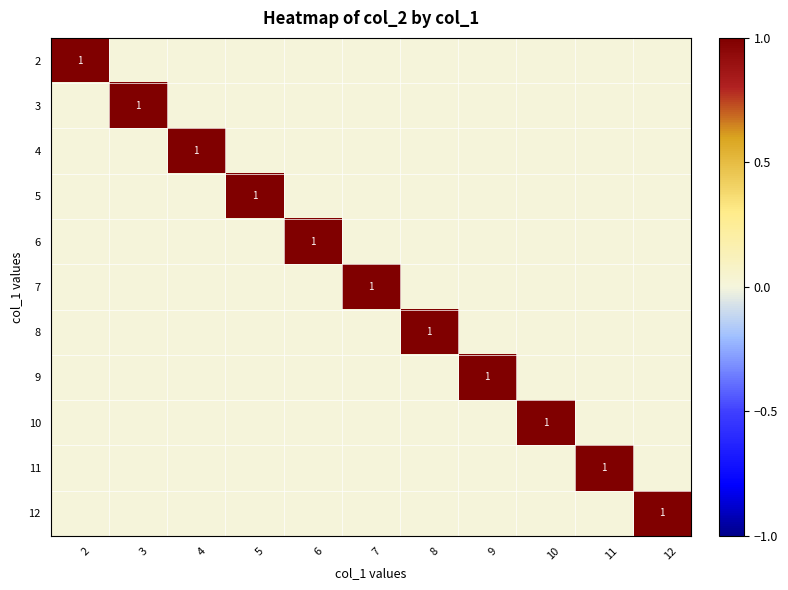

What is the spread (max minus min) of values at 2?

1